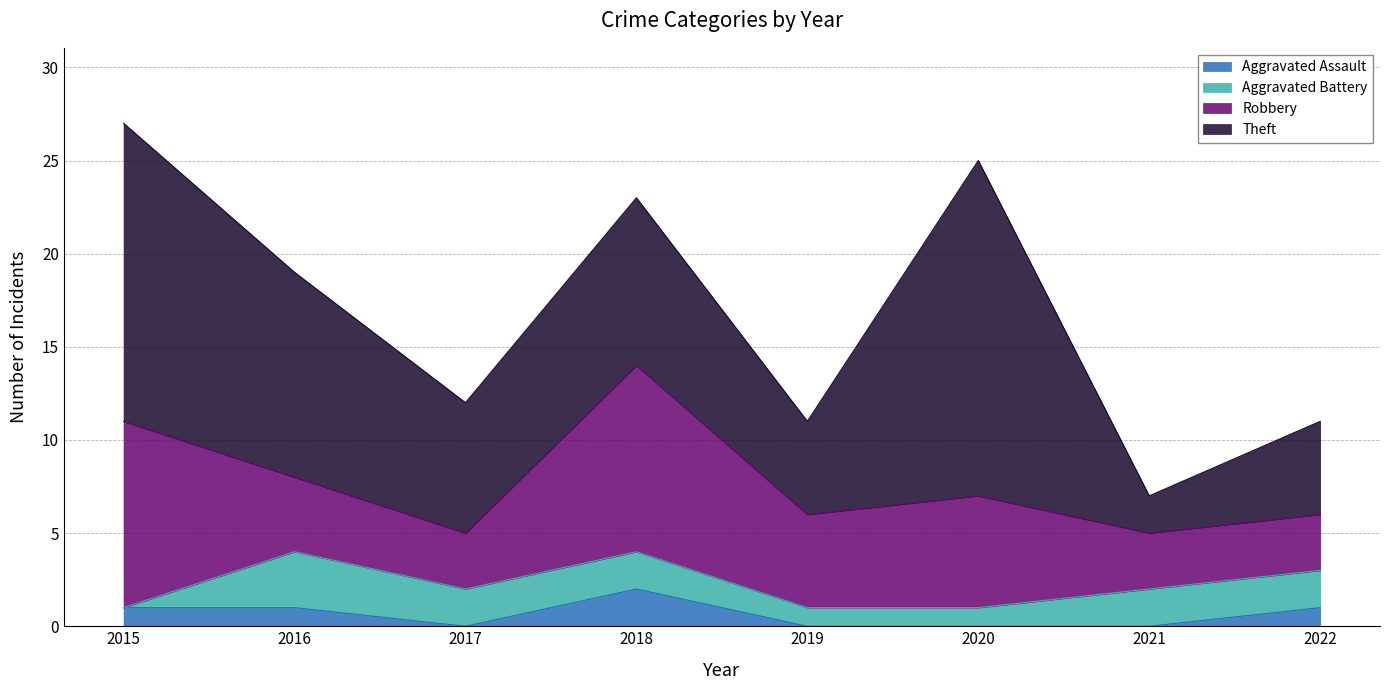

Which series changed the most between 2015 and 2019?

Theft